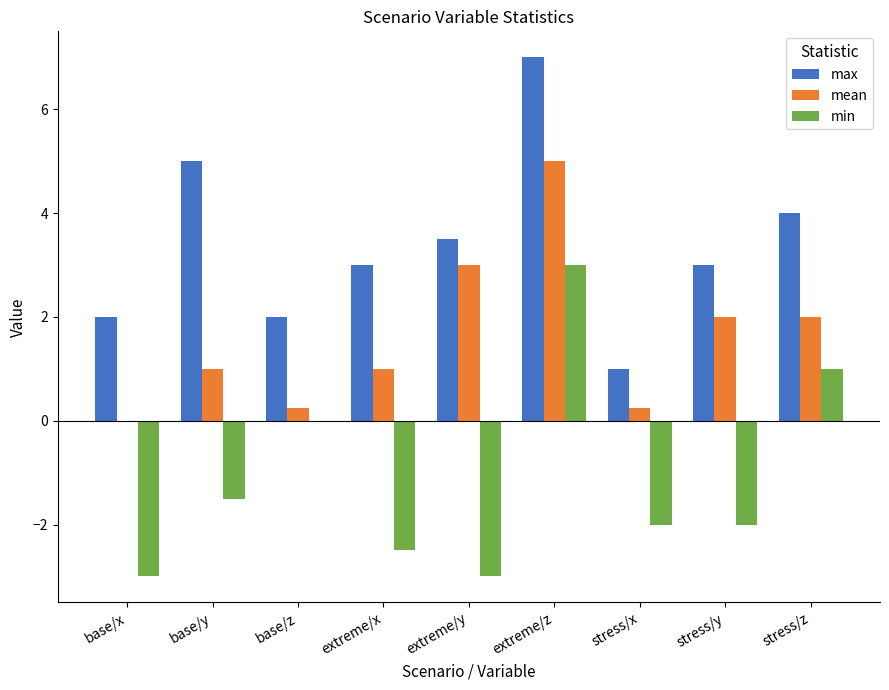

Which series changed the most between base/y and extreme/x?

max